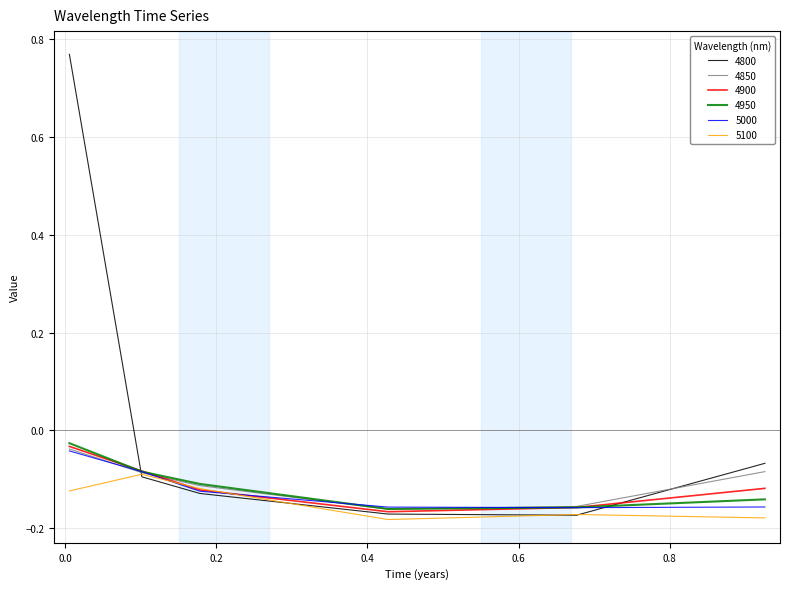

Which series has the widest spread of values?

4800